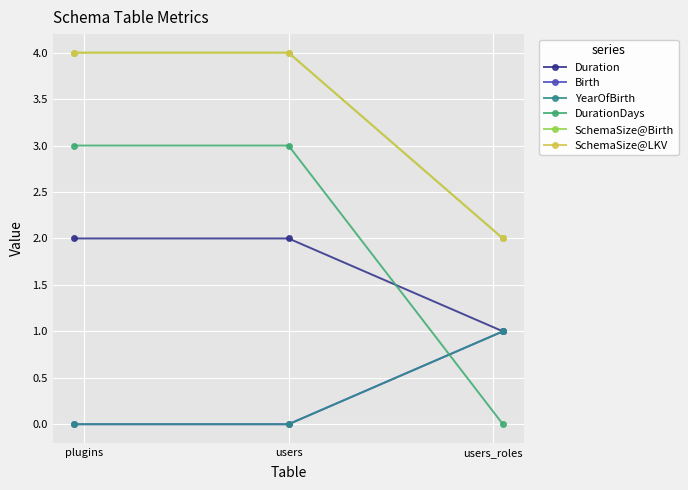

Which series has the largest total across all categories?

SchemaSize@Birth